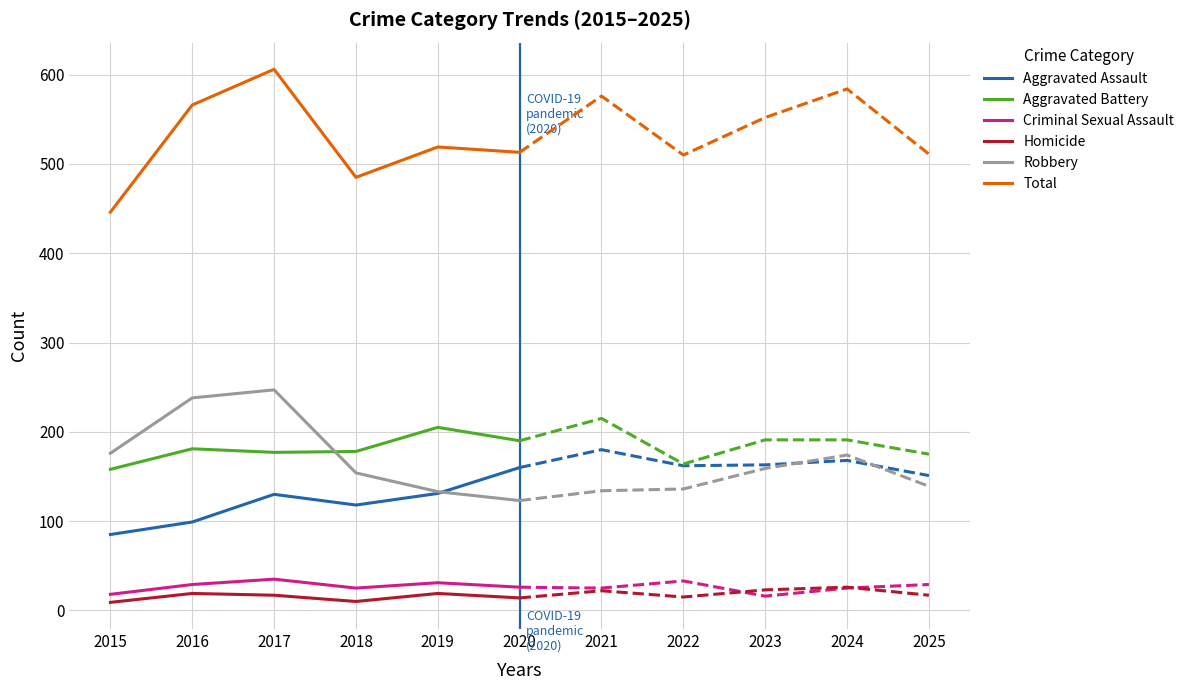

True or false: Homicide has more than 2 points higher than both neighbors.

False